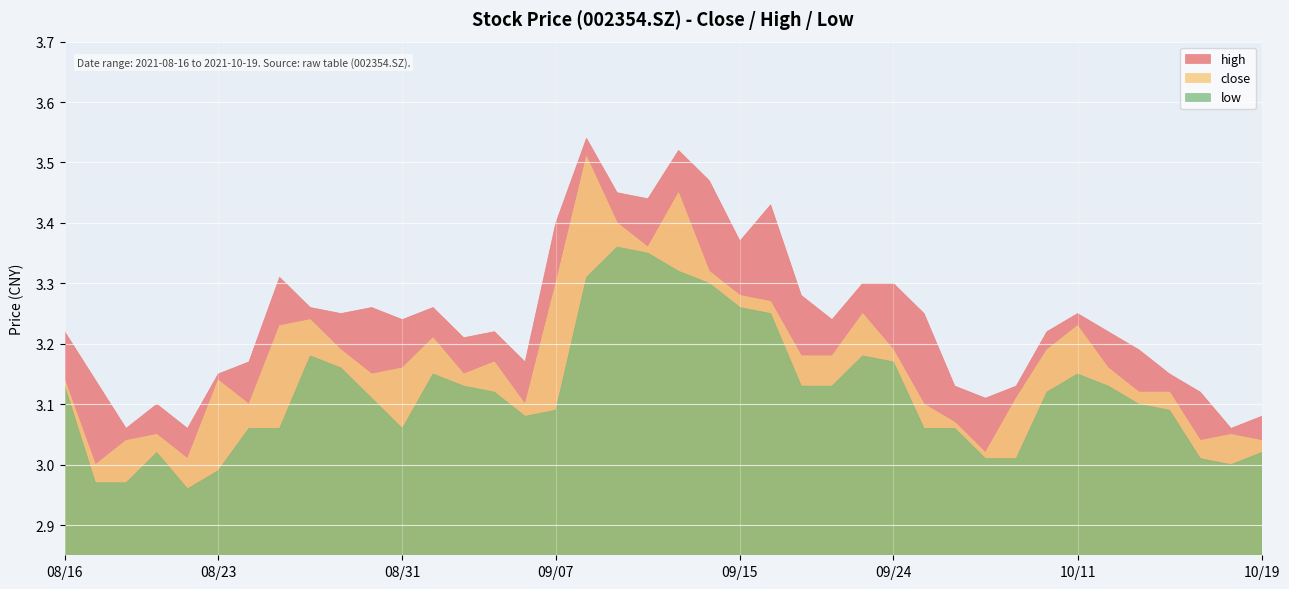

Which series changed the most between 20211015 and 20211019?

high